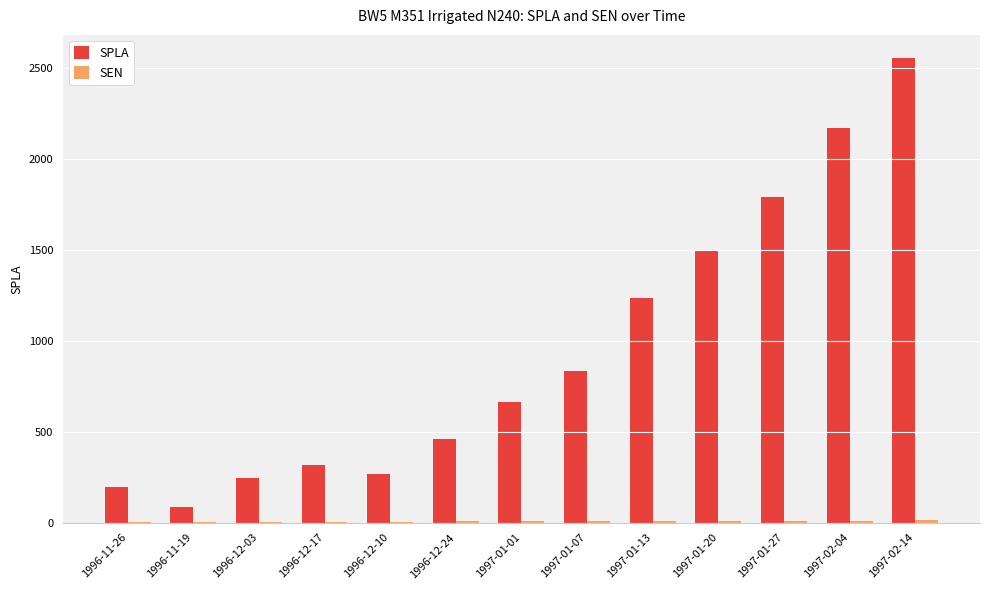

What is the average value of the SPLA series?

947.5